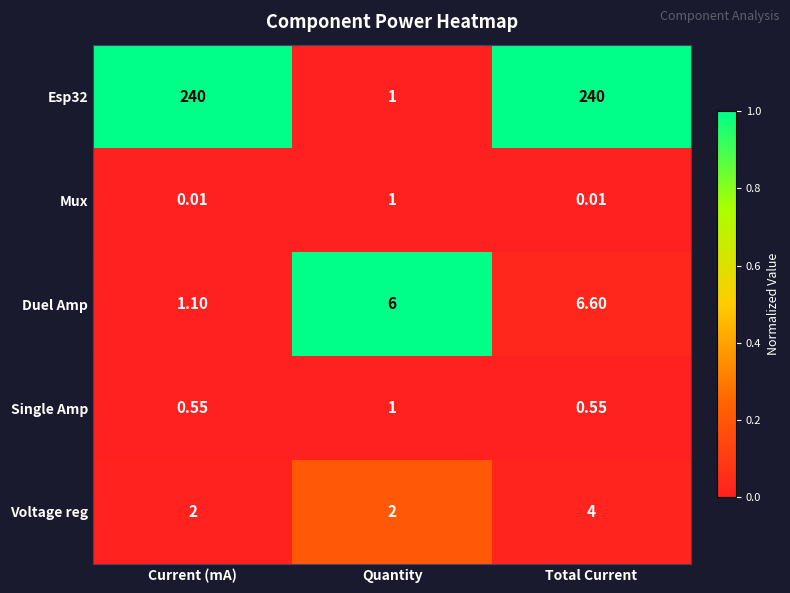

At which category is the sum across all series the highest?

Total Current